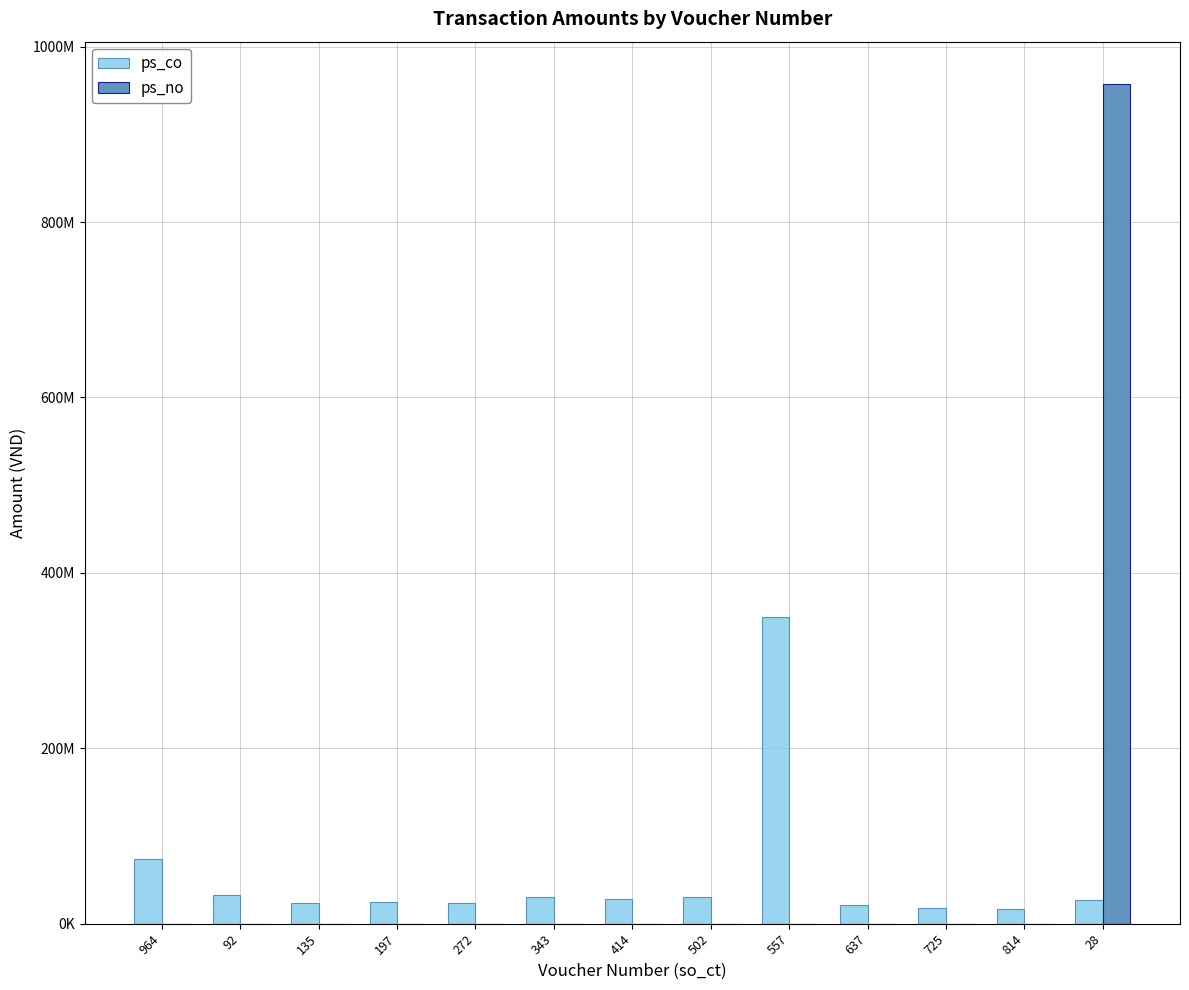

List the labels in order of ps_co value, largest first.

557, 964, 92, 502, 343, 414, 28, 197, 135, 272, 637, 725, 814